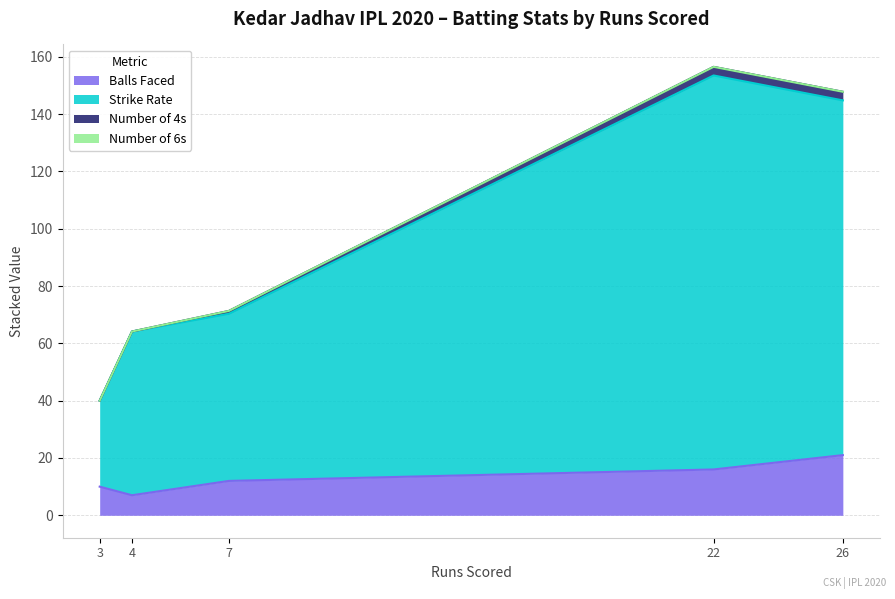

At which label is sr closest to 83?

7